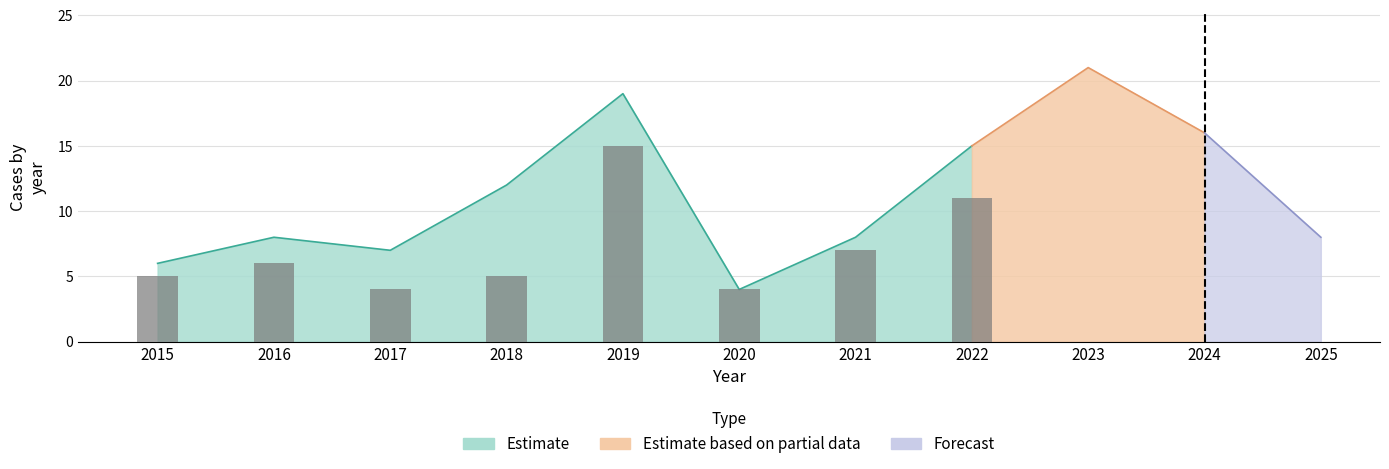

Does the chart contain any negative values?

No